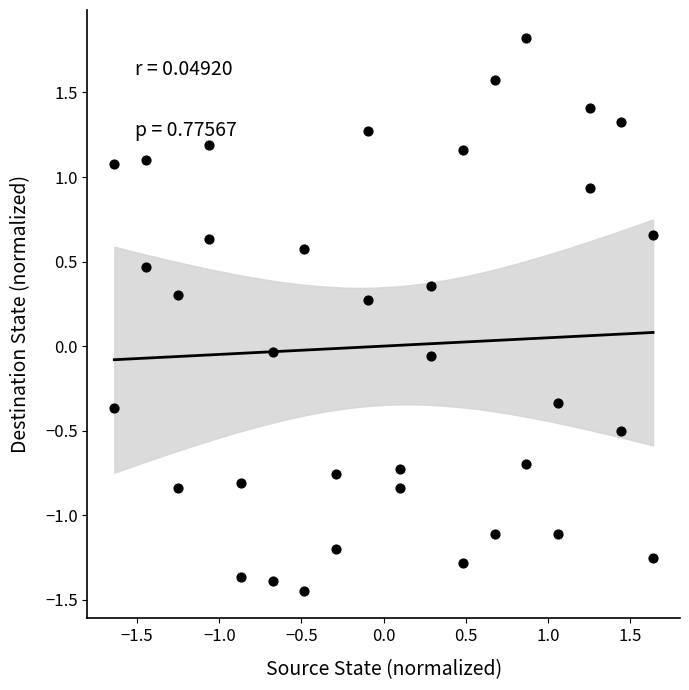

What is the range of Y values (max minus min)?

3.3